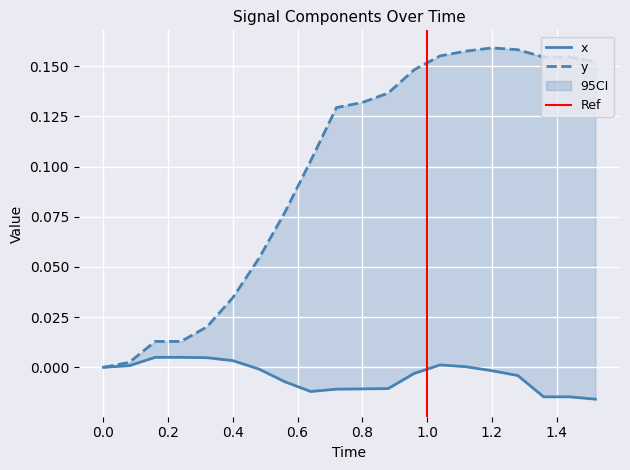

The value of x at 0.48 is -0.0. True or false?

False